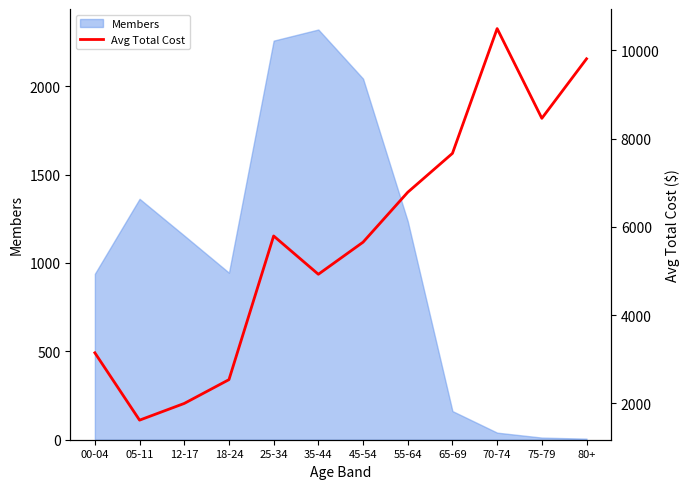

What is the average value?

5740.0